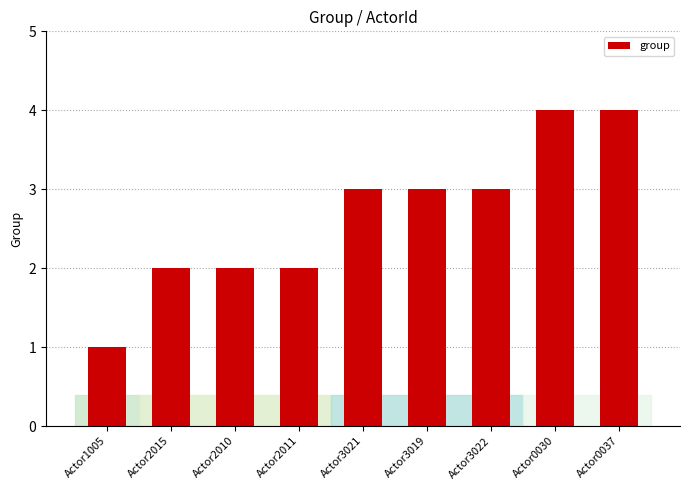

What is the value of the 9th bar from the left?

4